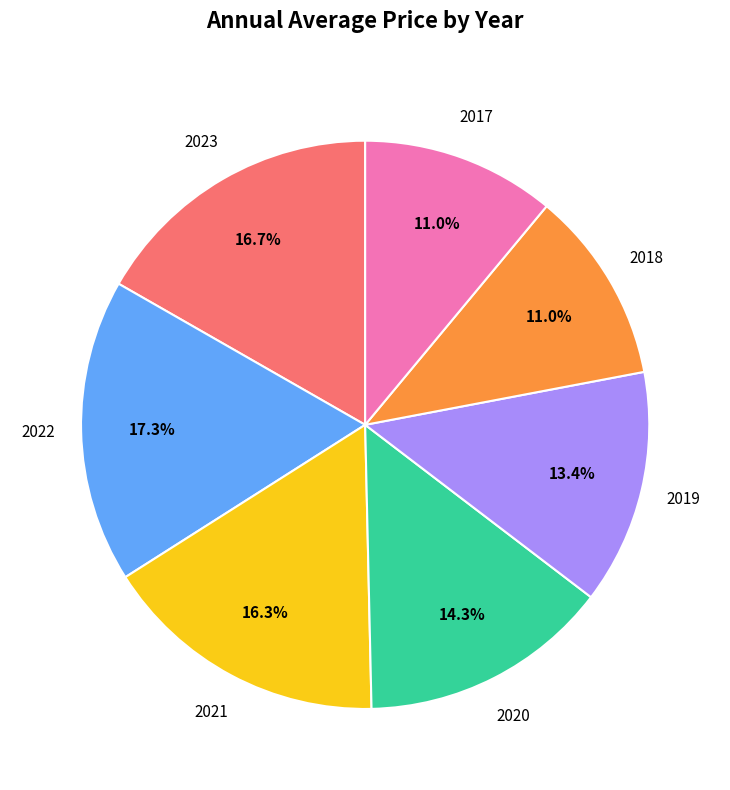

Is there a majority slice in this chart?

No